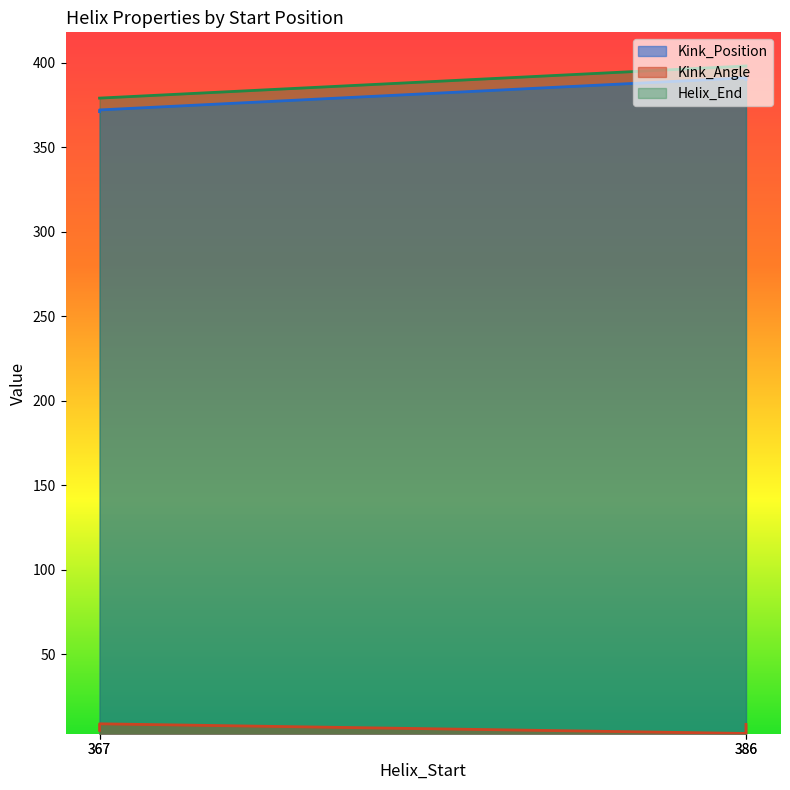

The value of Helix_End at 367 is 630.4. True or false?

False